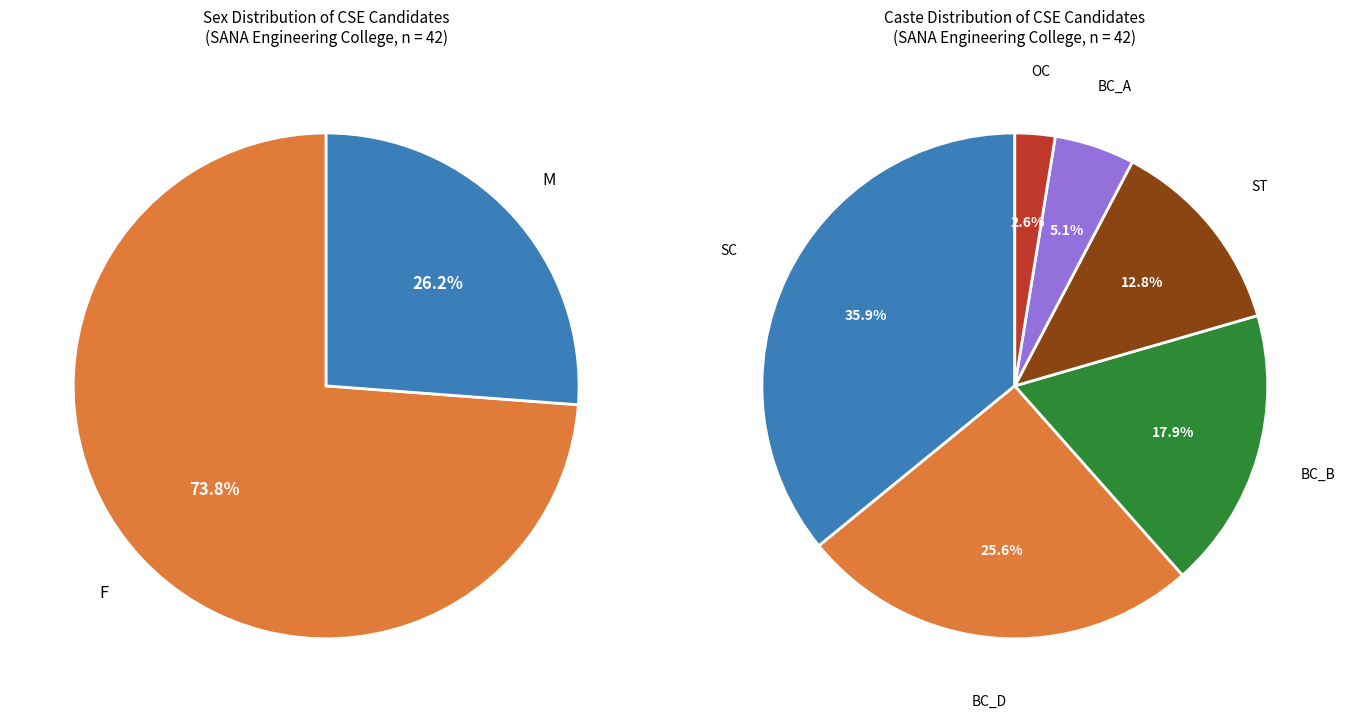

How much of the chart is everything except F?

26.2%